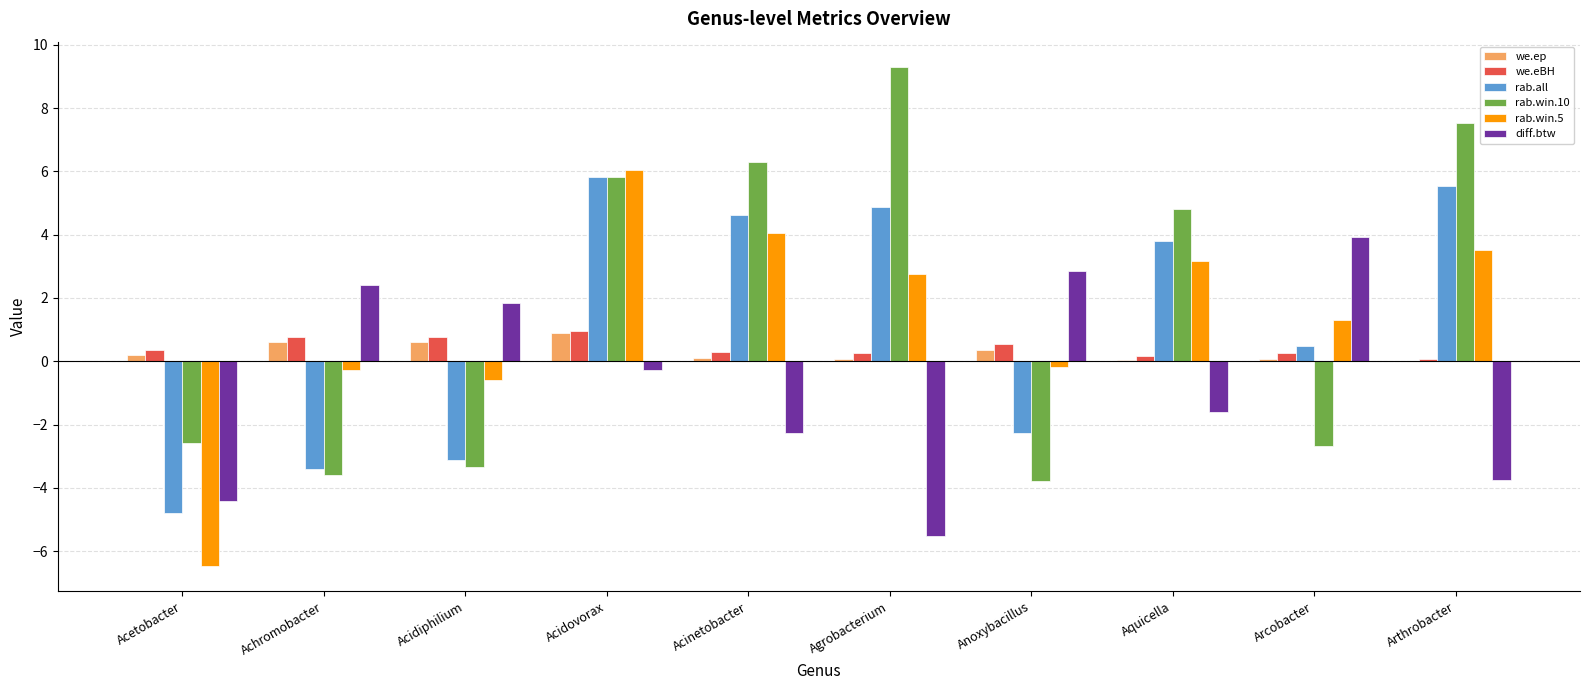

How many data points does each series have?

10